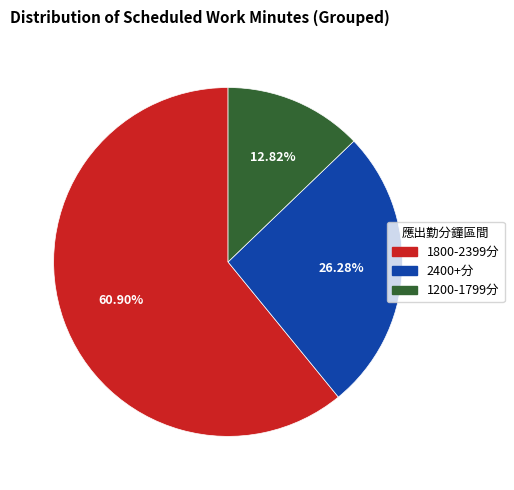

Rank the categories by value from highest to lowest.

1800-2399分, 2400+分, 1200-1799分